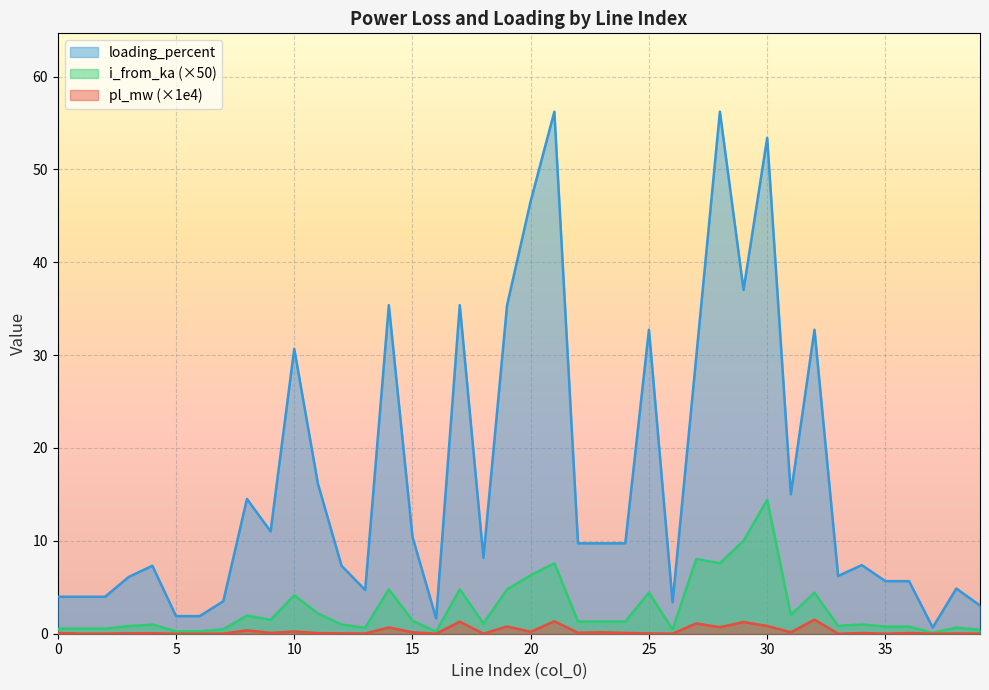

At which label does pl_mw reach its minimum?

37